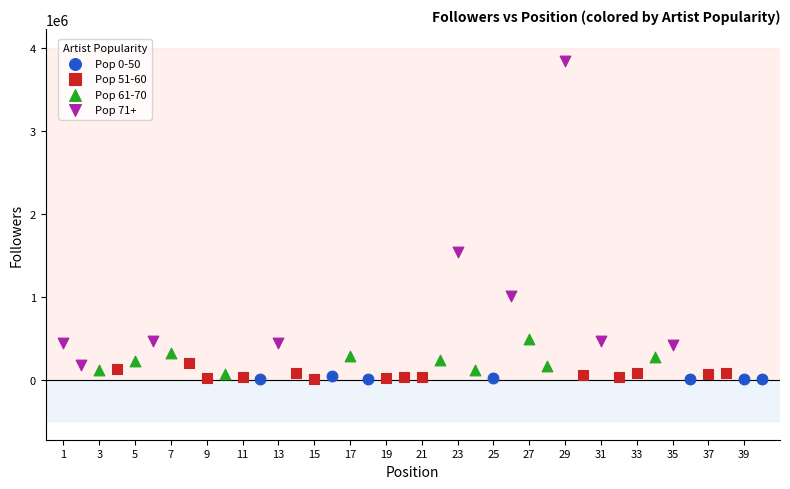

Which series contains the highest Y value?

Pop 71+